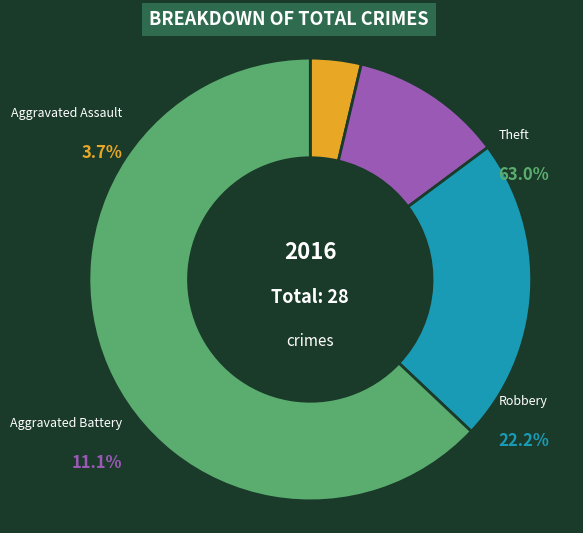

What is the ratio of the value at Aggravated Assault to the value at Theft?

0.1